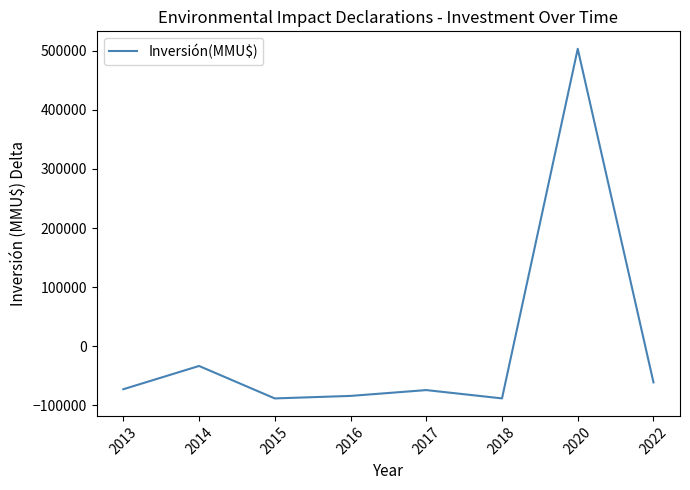

What is the sum of the values at 2013 and 2022?

-134330